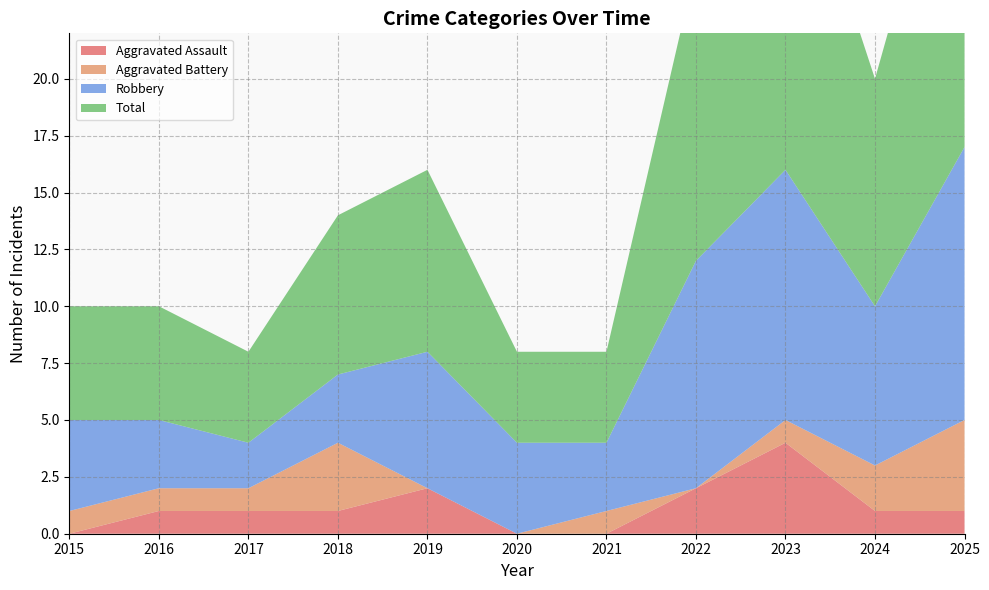

Reading left to right, what are all the values shown in this chart?

Aggravated Assault: 0	1	1	1	2	0	0	2	4	1	1
Aggravated Battery: 1	1	1	3	0	0	1	0	1	2	4
Robbery: 4	3	2	3	6	4	3	10	11	7	12
Total: 5	5	4	7	8	4	4	13	16	10	17